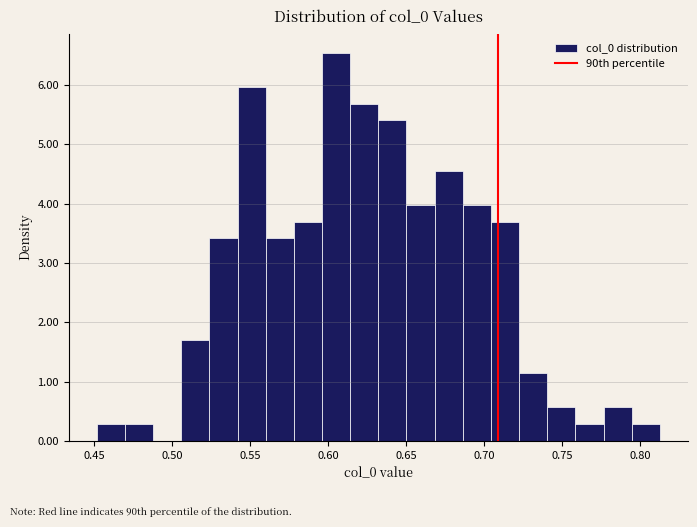

Read against the x-axis, roughly where is the centre of the tallest bar?

0.605